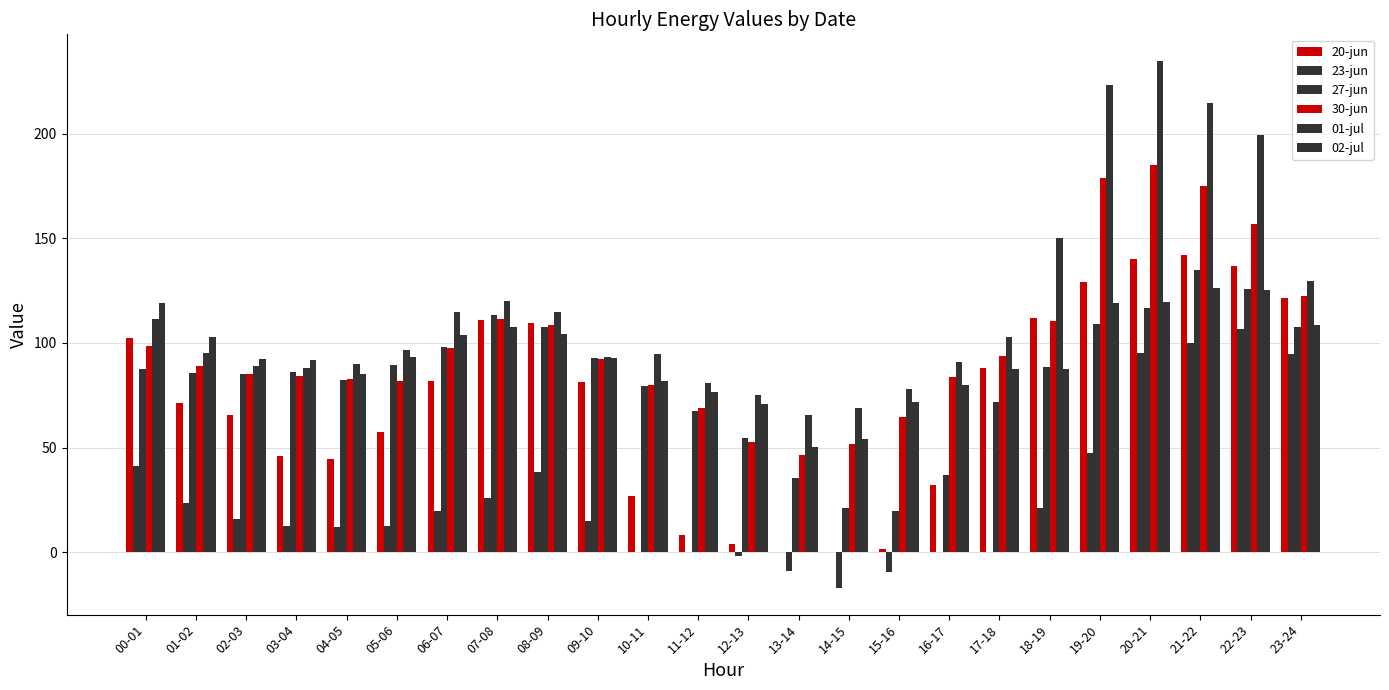

At how many categories does at least one series exceed 61?

24